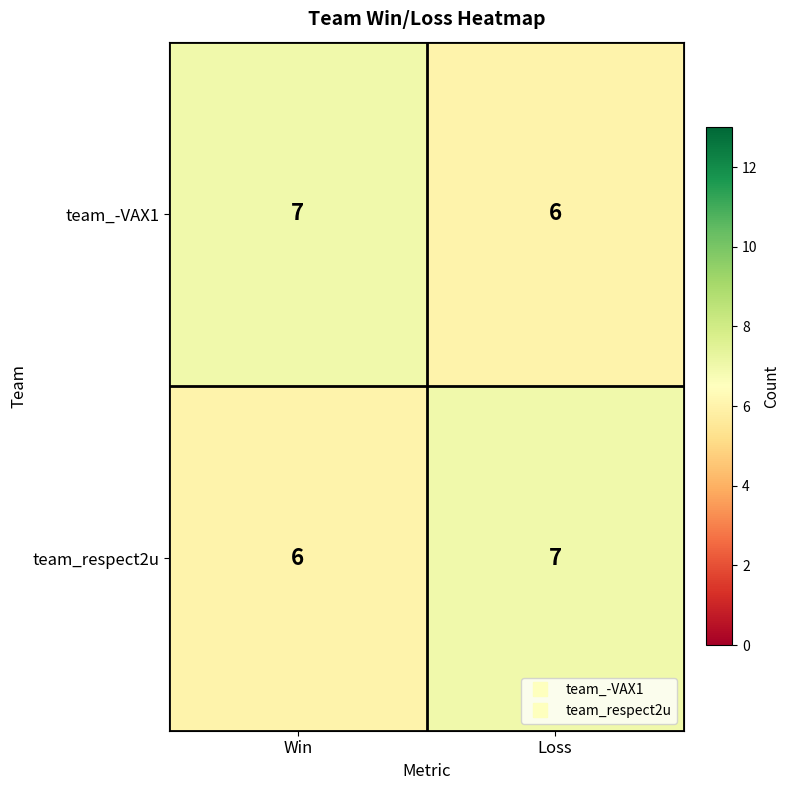

Rank the categories by team_-VAX1 value from lowest to highest.

Loss, Win